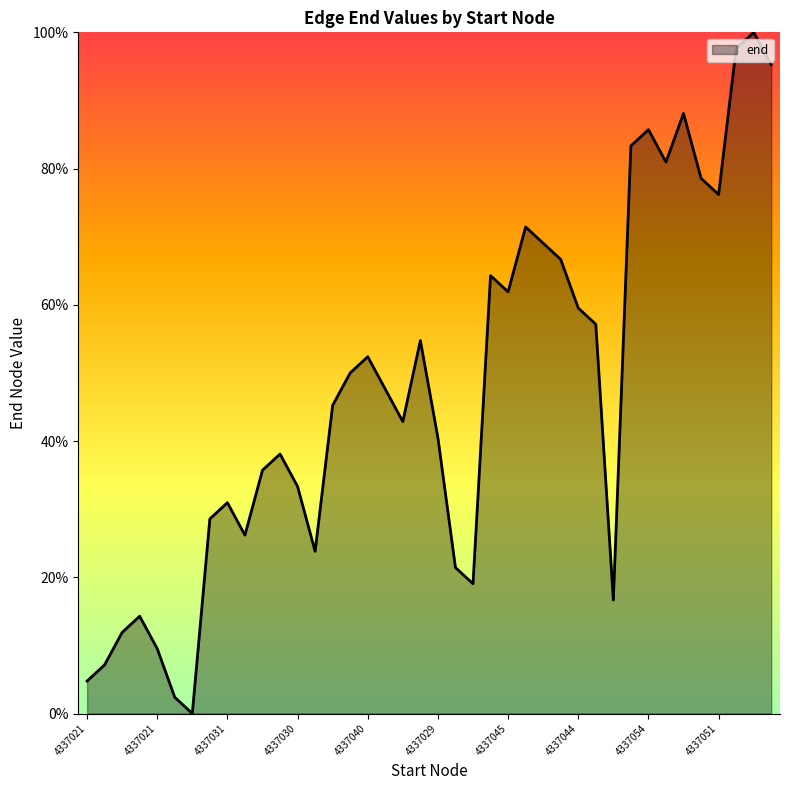

How many lines are shown in the chart?

1